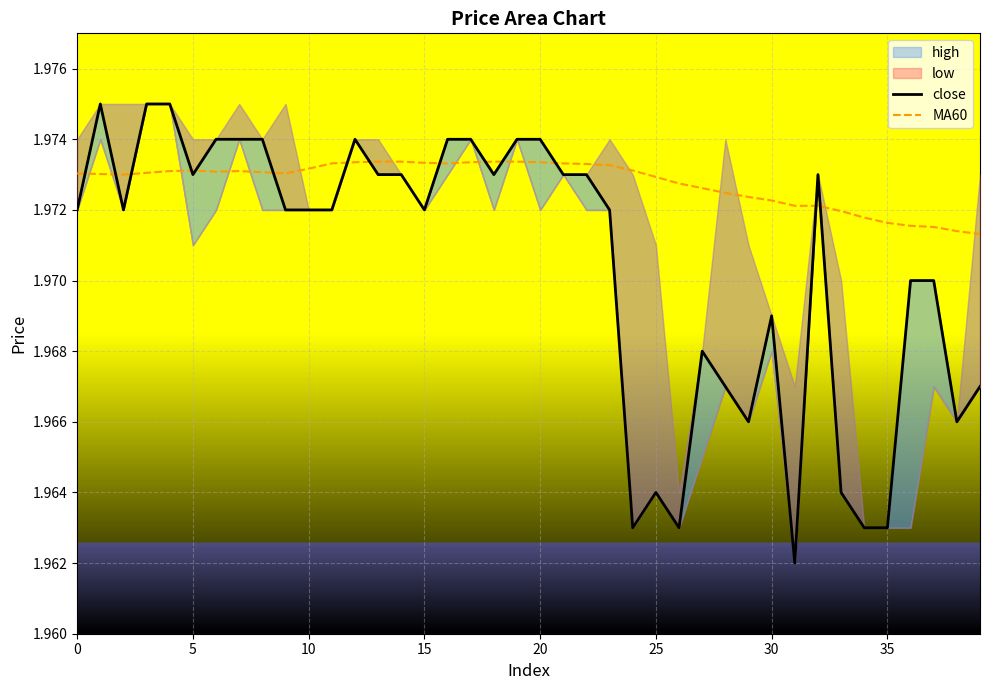

Which category has the highest value in the MA60 series?

13